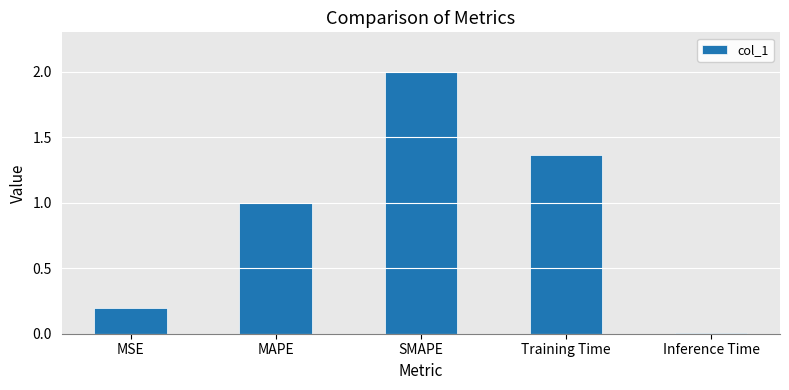

At which label does the data first exceed 1?

MAPE